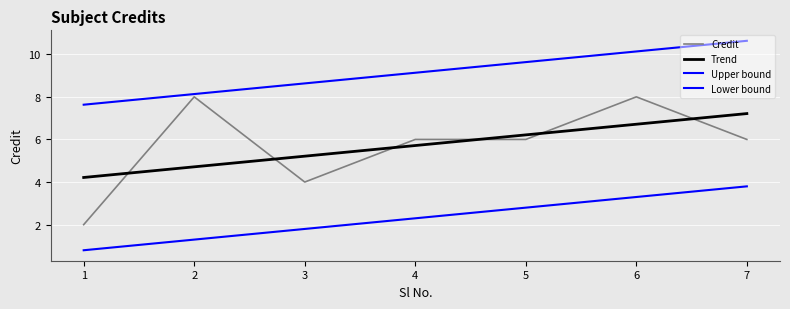

What is the change in value from 1 to 7?

+4